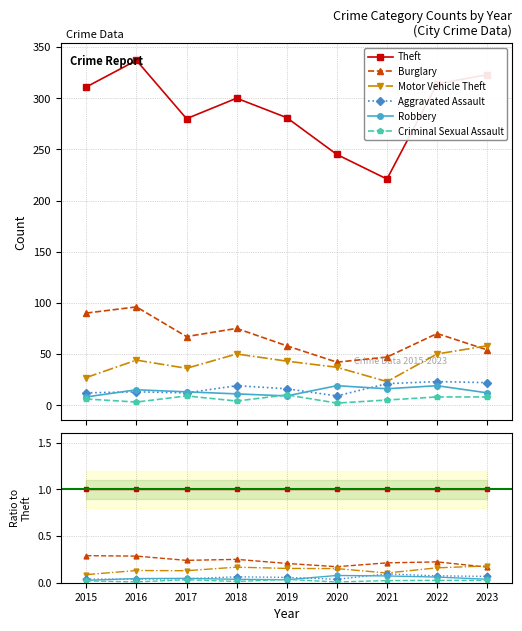

True or false: Criminal Sexual Assault and Aggravated Assault intersect in this chart.

False